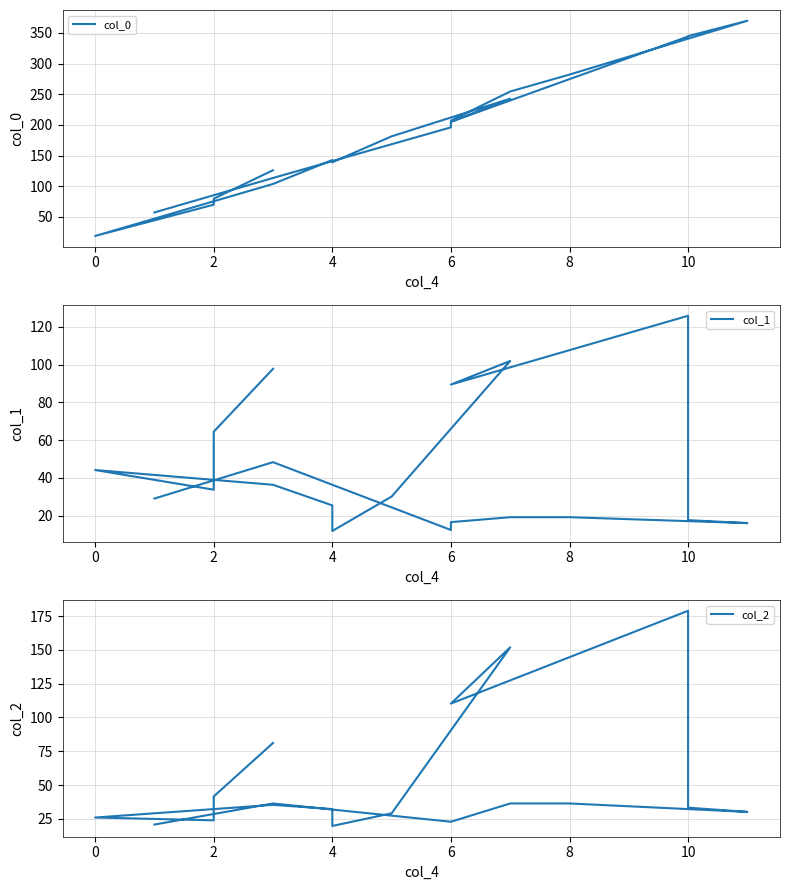

Is this an area chart (filled region under the line)?

No